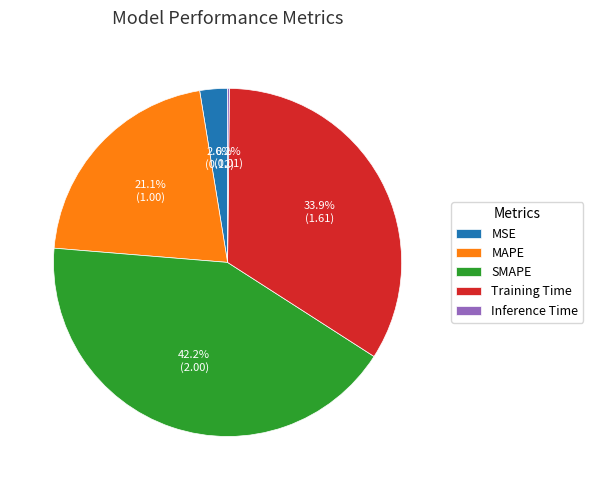

What is the largest slice in the pie chart?

SMAPE